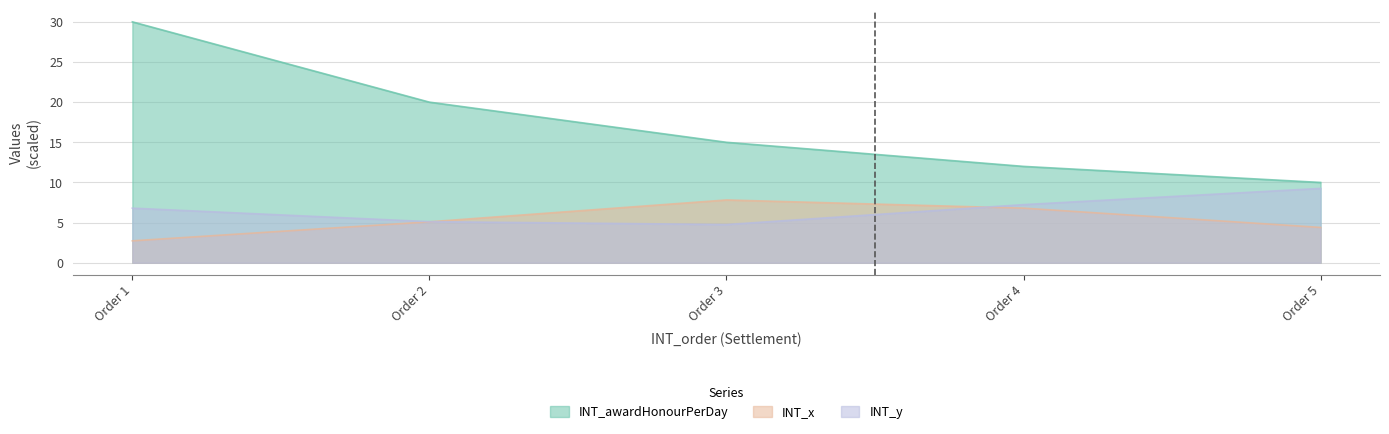

How many lines are shown in the chart?

3